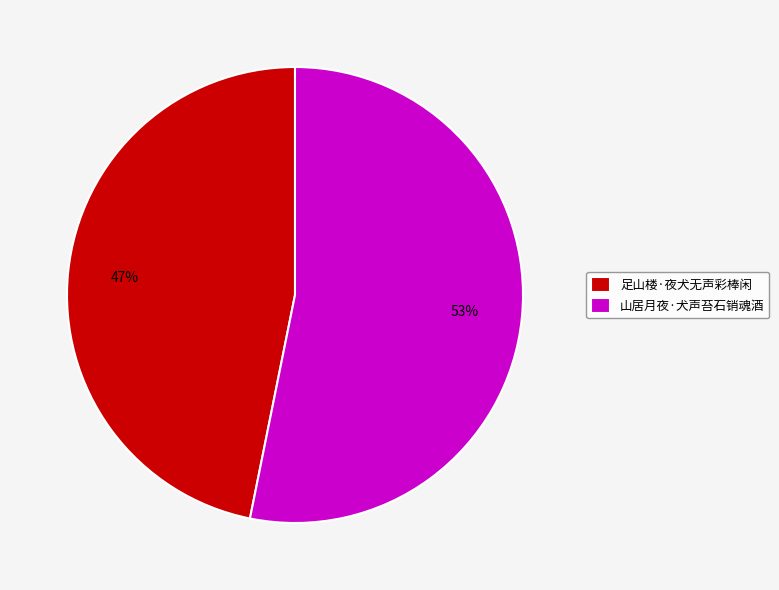

Does 山居月夜·犬声苔石销魂酒 represent more than half of the total?

Yes